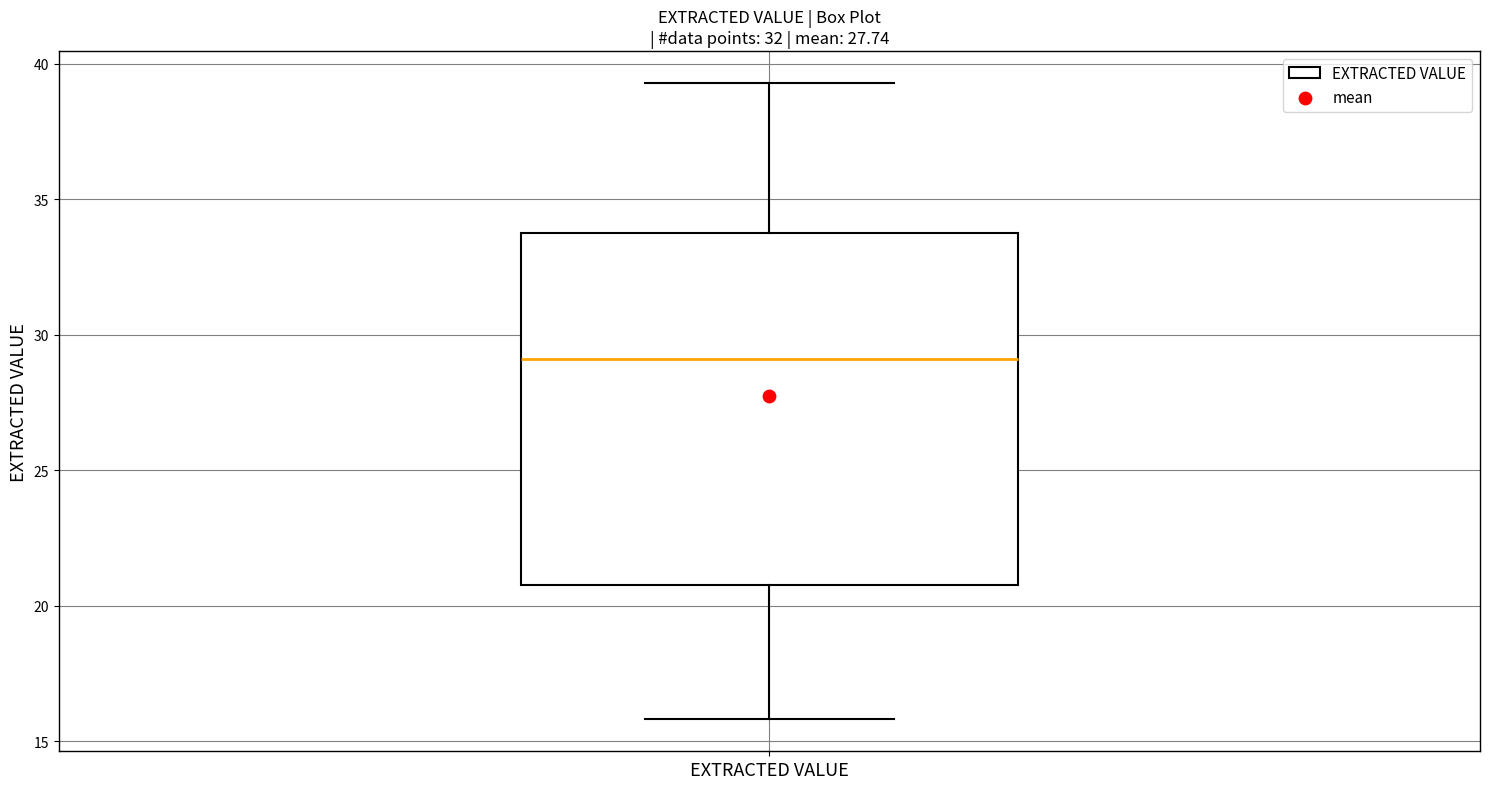

Transcribe this box plot: give where the median line is, the range the box spans, and where the two whiskers end, as read against the y-axis. The values are not printed on the chart, so give them approximately, as read against the axis.

median 29.0, box 21.0 to 34.0, whiskers 16.0 to 39.5